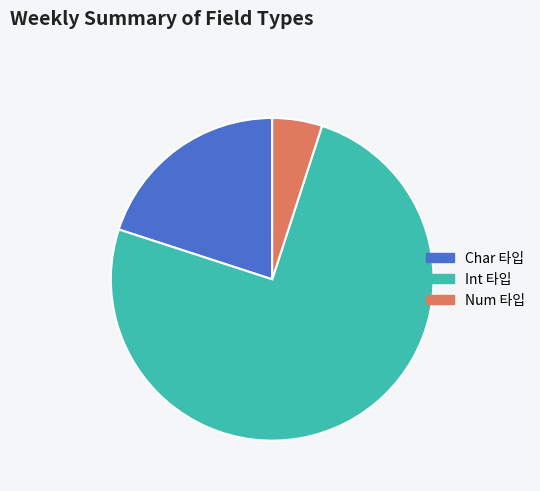

Rank the categories by value from lowest to highest.

Num 타입, Char 타입, Int 타입